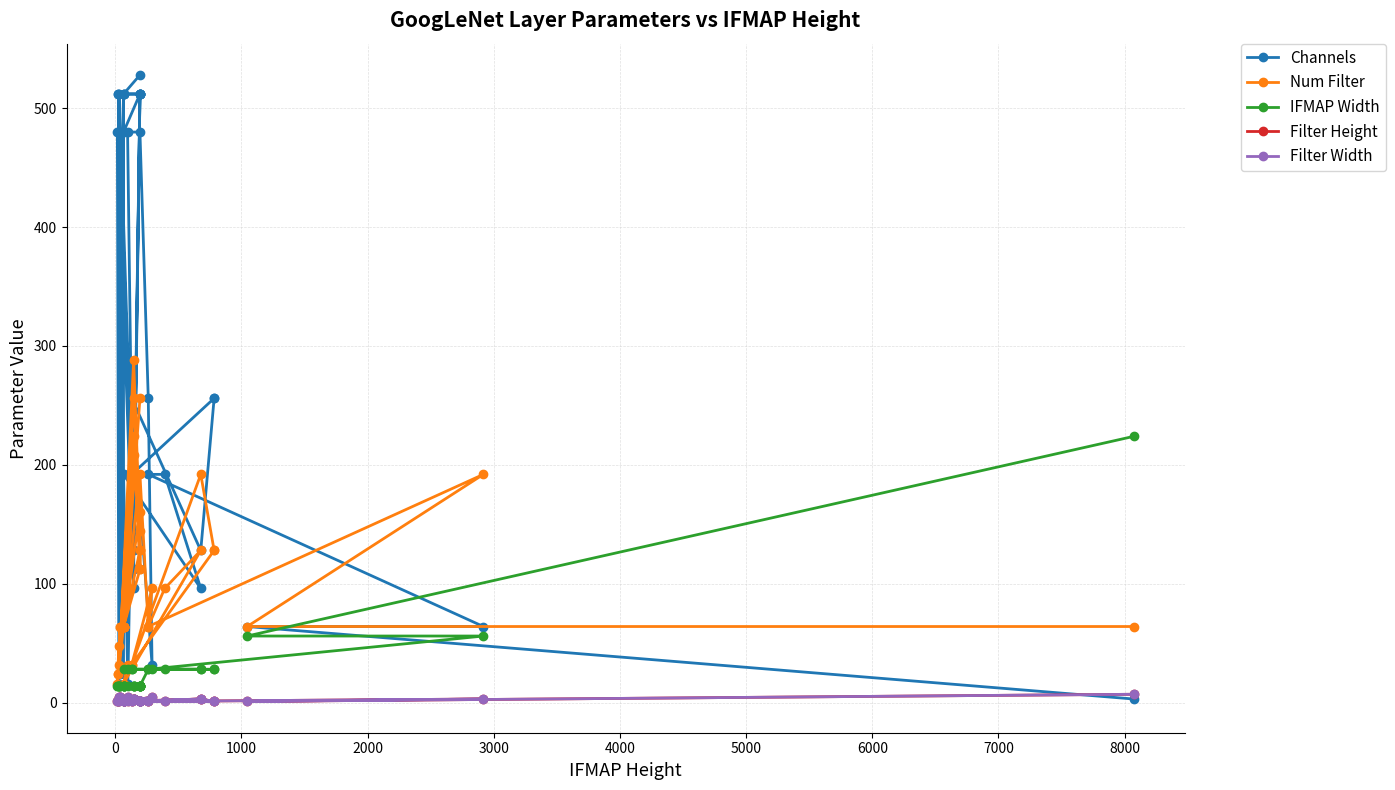

How many lines are shown in the chart?

5